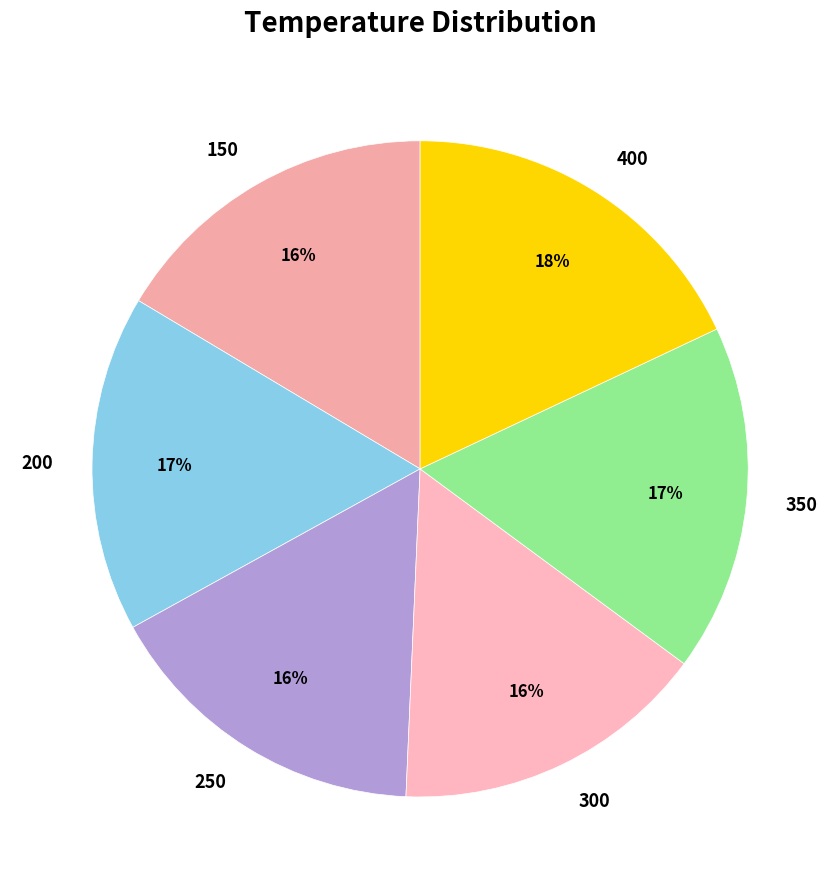

Count the number of slices in the pie.

6